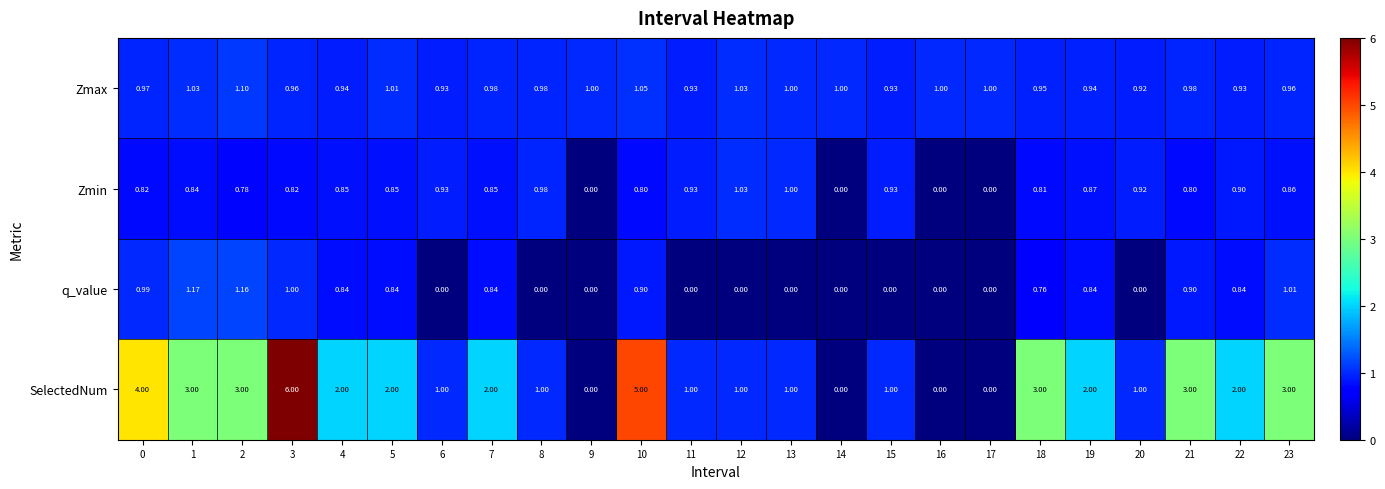

Is the value of Zmax at 4 greater than the value of q_value at 7?

Yes